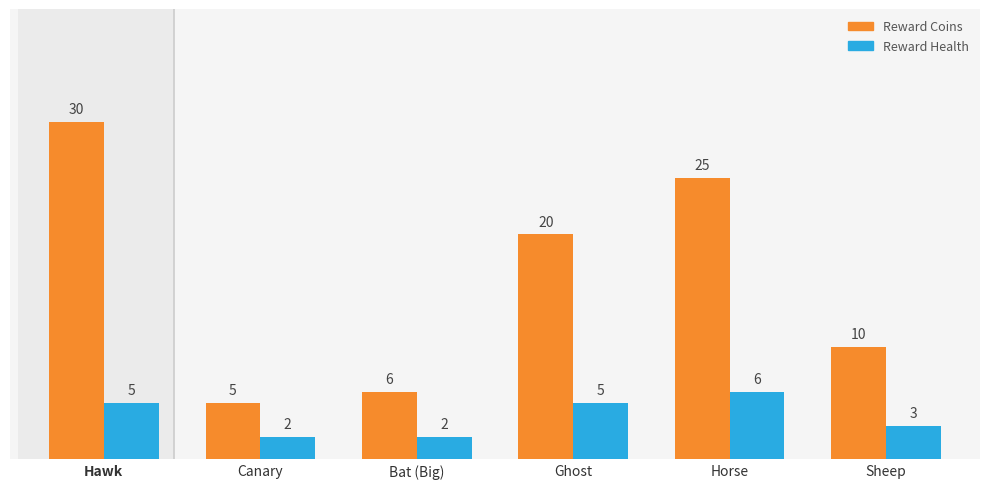

At which category does the chart reach its peak across all series?

Hawk